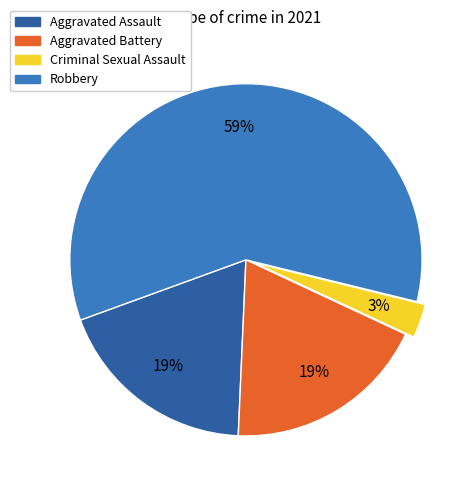

Which category has the biggest portion of the pie?

Robbery